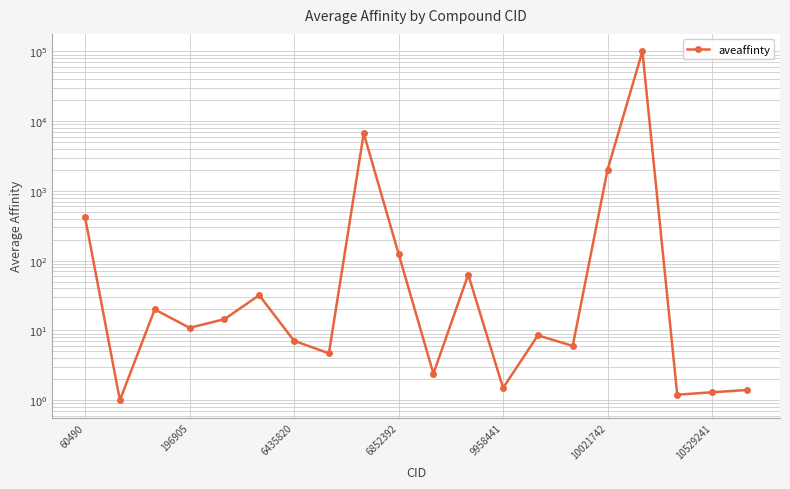

Count the number of data series in this chart.

1